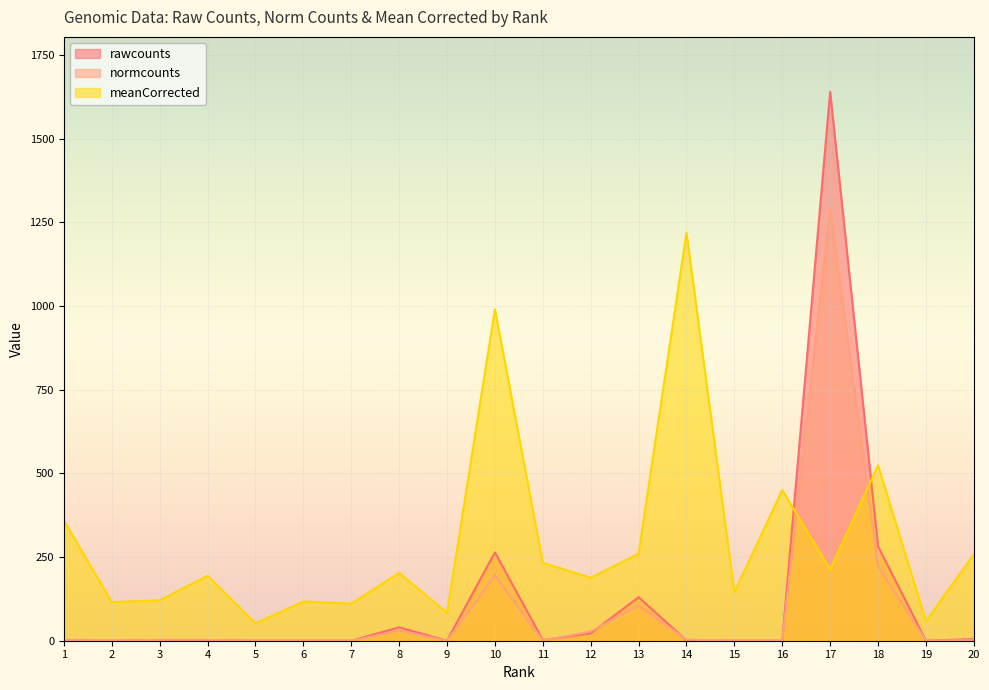

What is the sum of all normcounts values?

1881.8